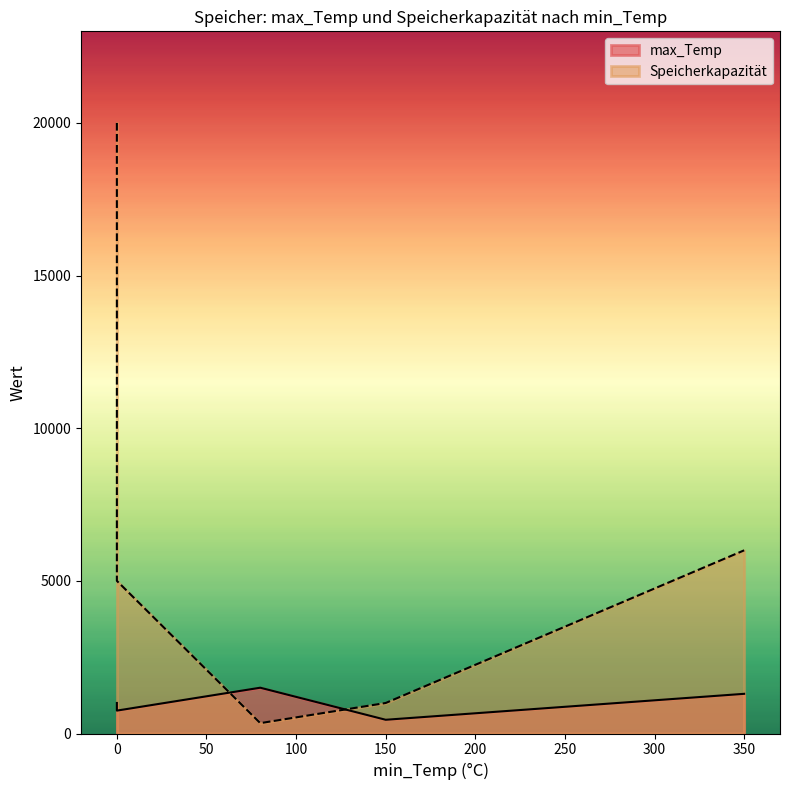

True or false: Speicherkapazität has a value of 8719 at 0.

False